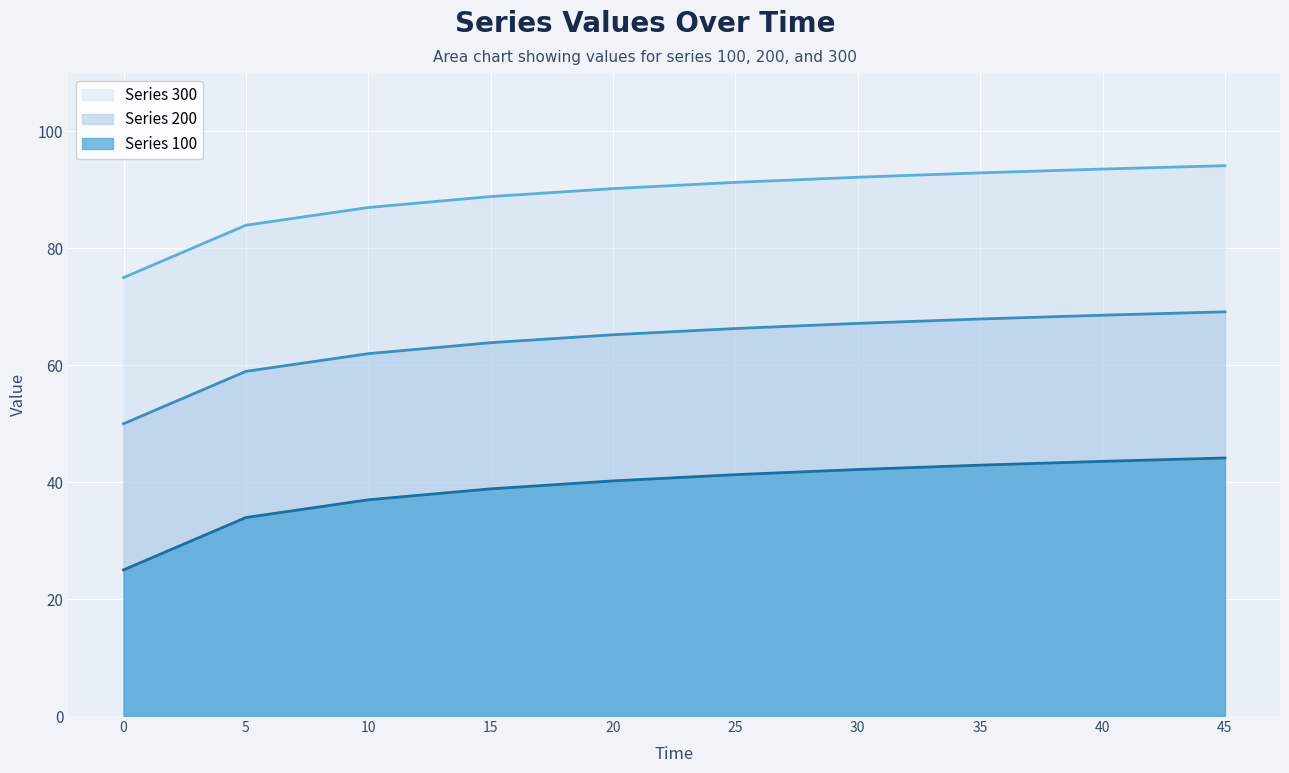

Rank the series by their average value, from highest to lowest.

Series 300, Series 200, Series 100